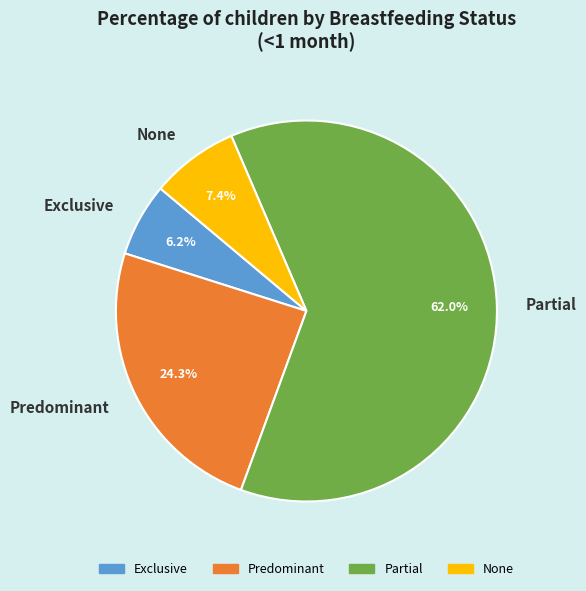

To the nearest percent, what is the difference between the None and Exclusive slice percentages?

1%